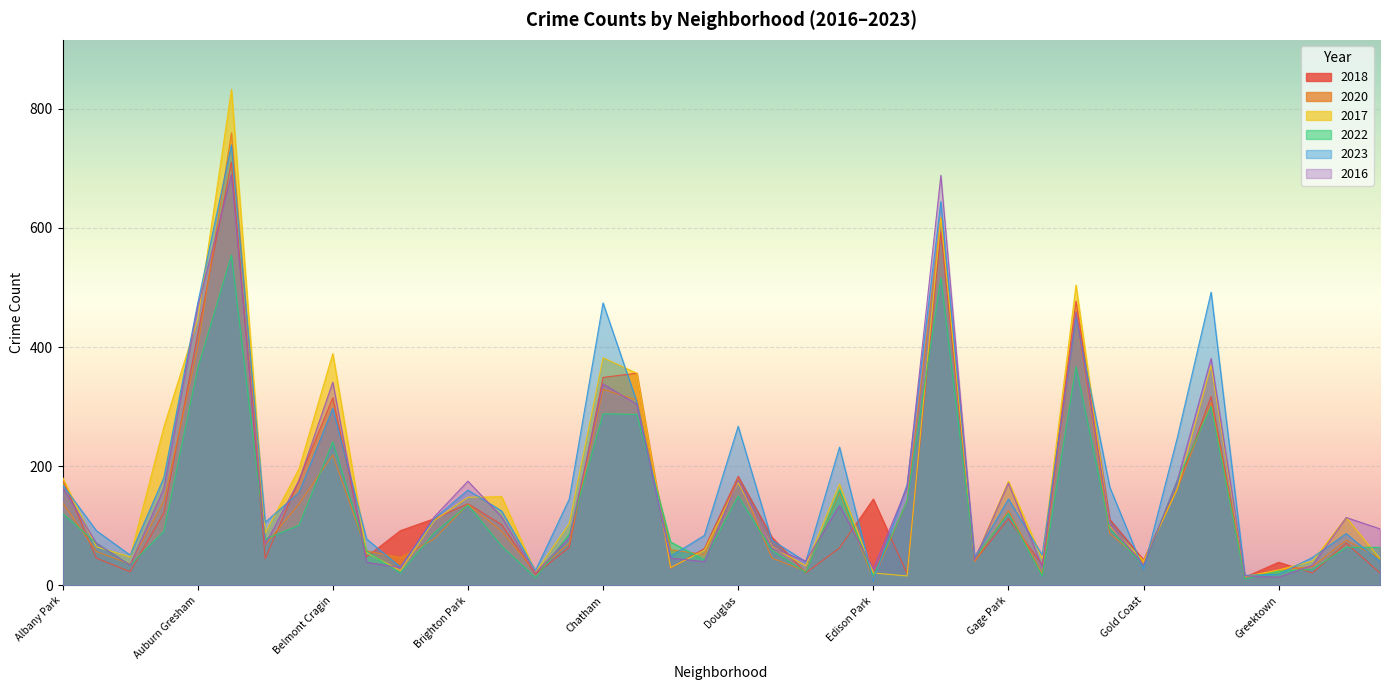

The 2017 series shows 59 at East Village. True or false?

False